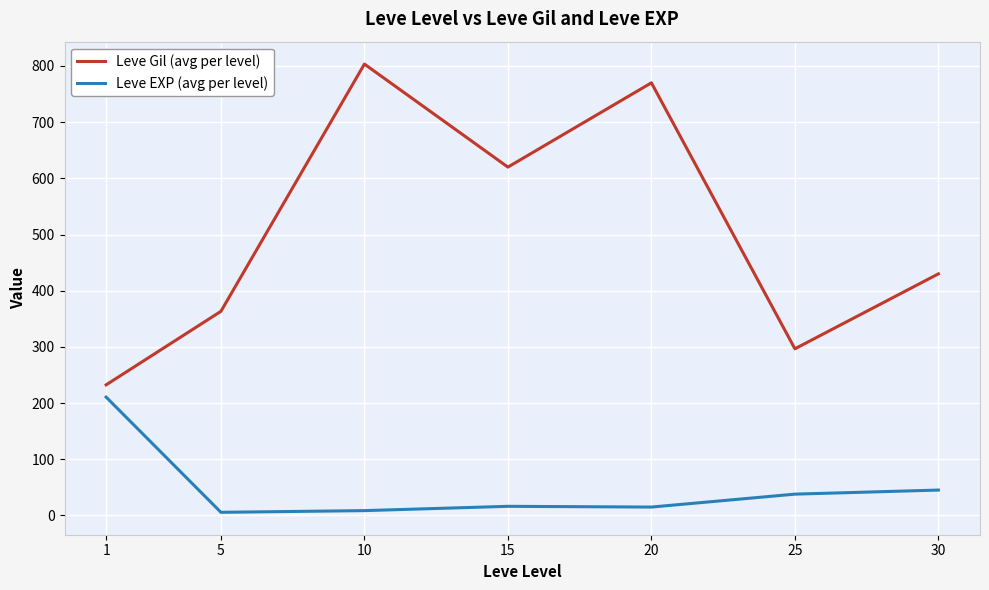

Which series changed the most between 1 and 25?

Leve EXP (avg per level)